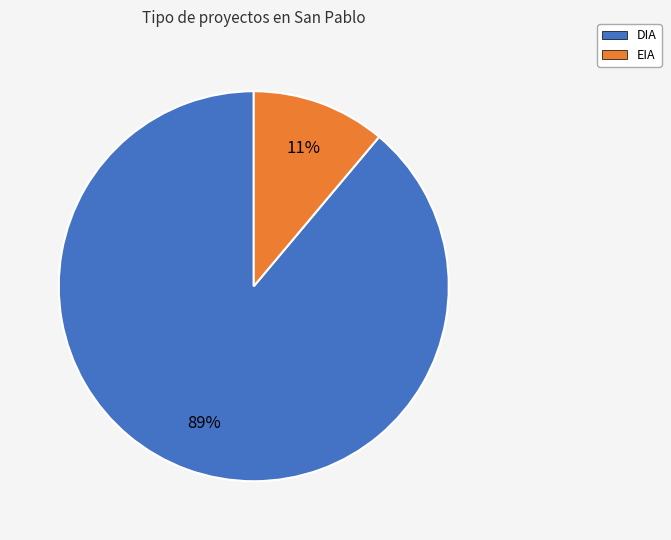

Is the sum of DIA and EIA greater than half?

Yes